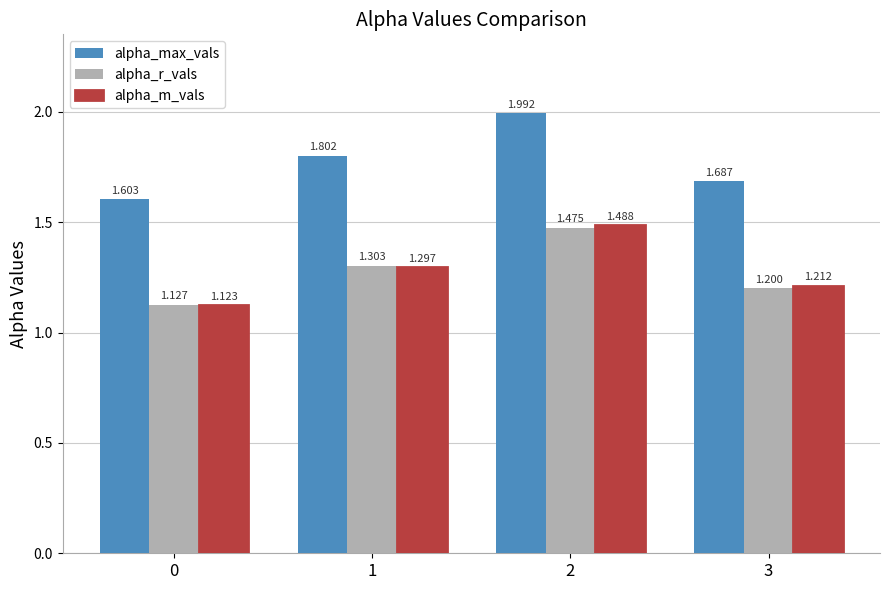

What is the value of the alpha_r_vals bar at the 2nd from the left?

1.3